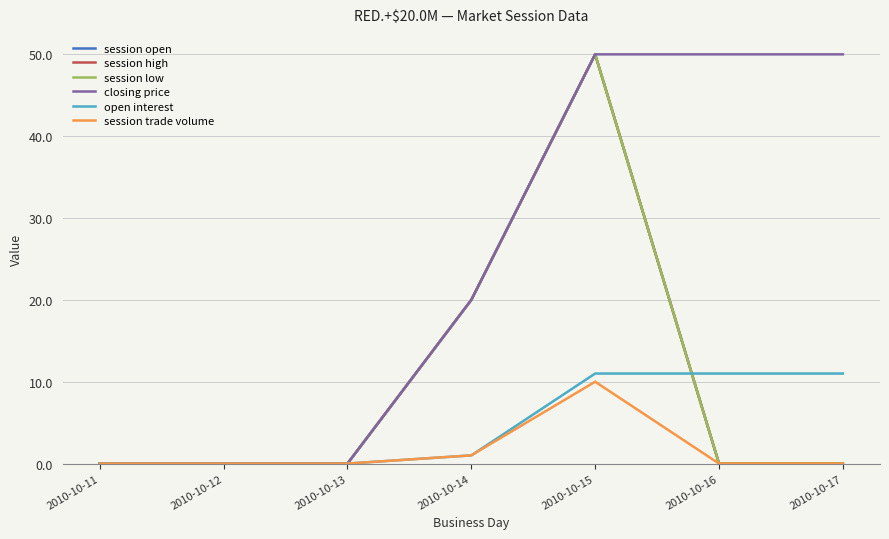

What is the difference between the second highest and minimum values in the session high series?

20